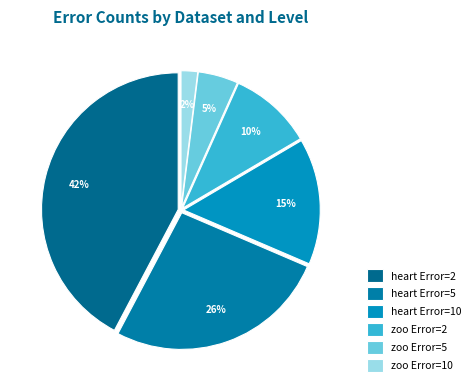

Count the number of slices in the pie.

6